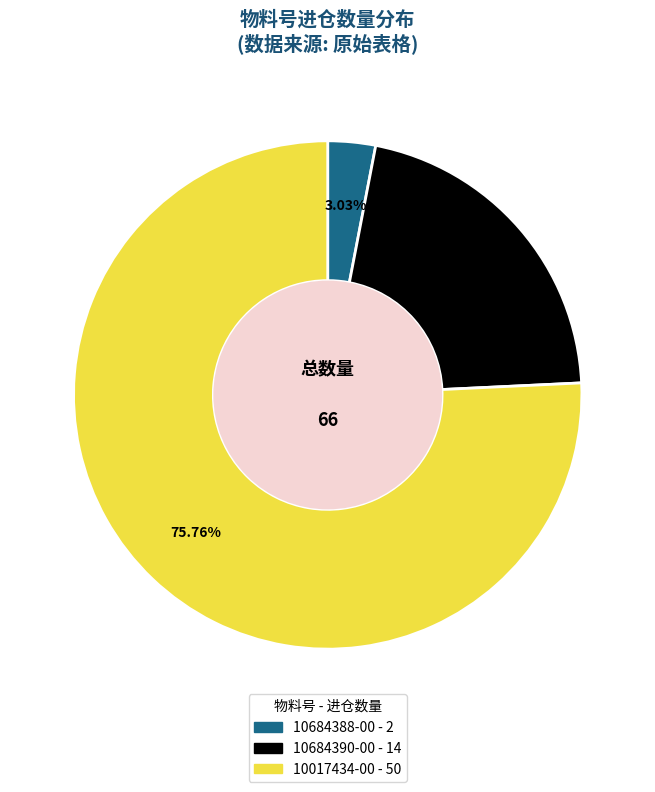

Do 10017434-00 and 10684388-00 together represent more than half of the pie?

Yes